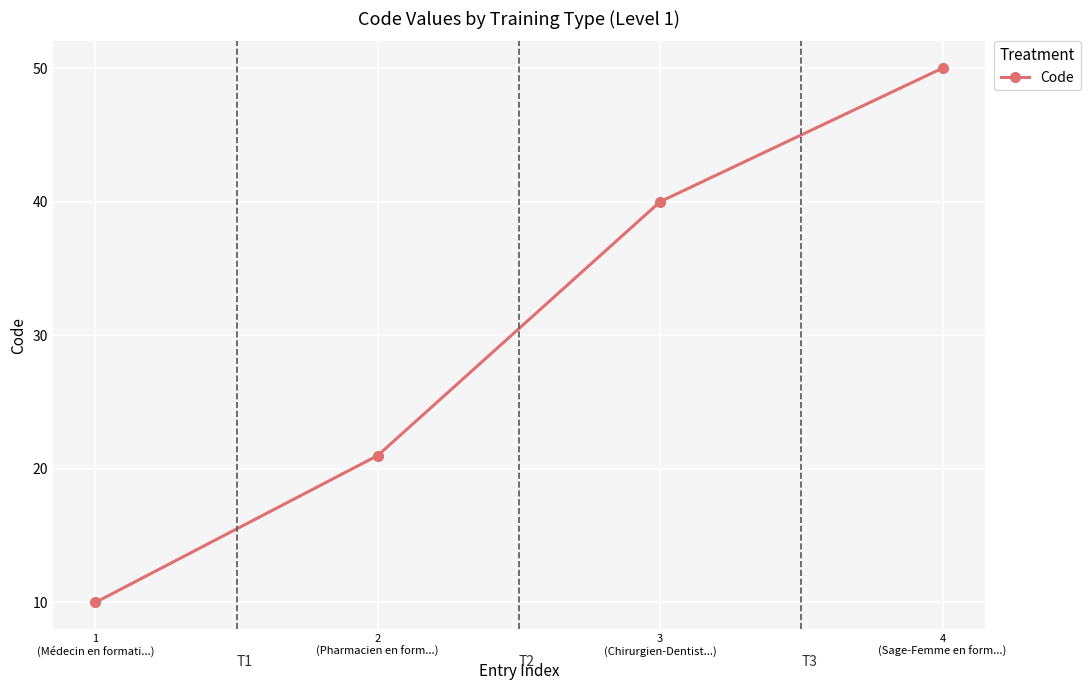

What is the label of the 4th point from the right?

1
(Médecin en formati...)